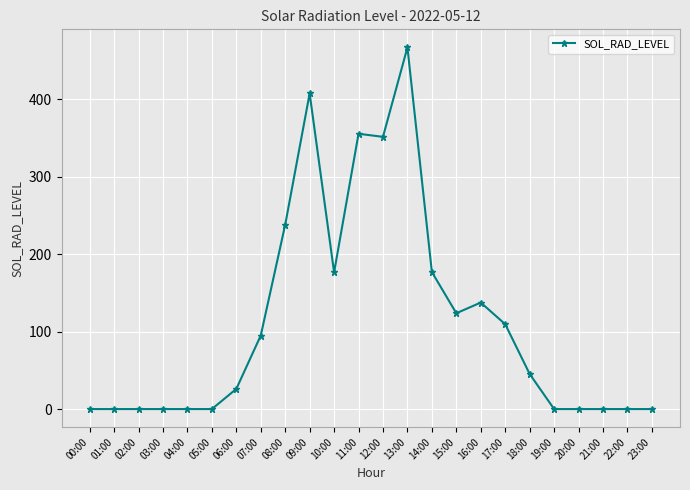

How many values exceed 45?

12